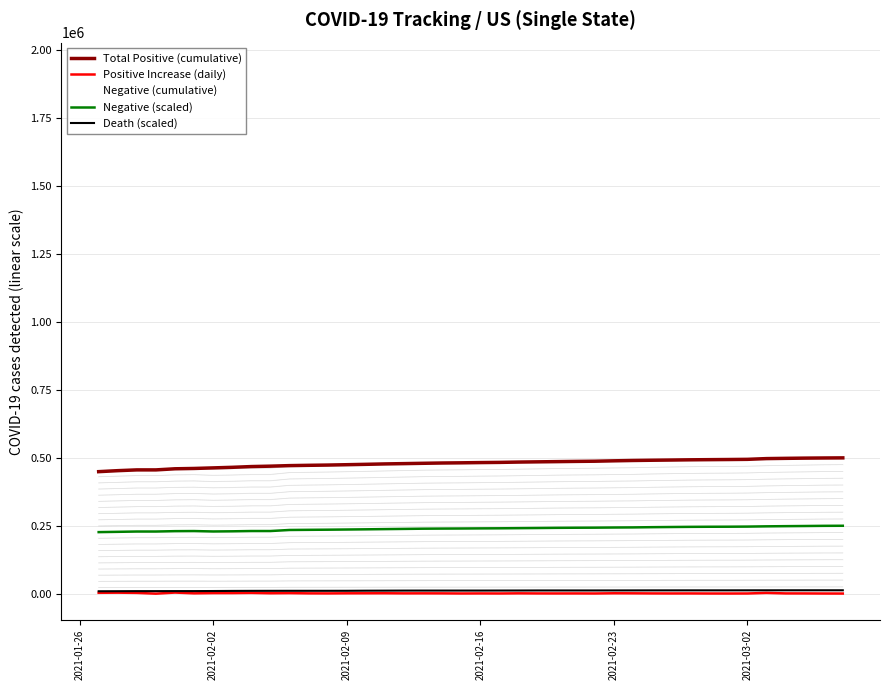

True or false: Total Positive (cumulative) and Positive Increase (daily) intersect in this chart.

False